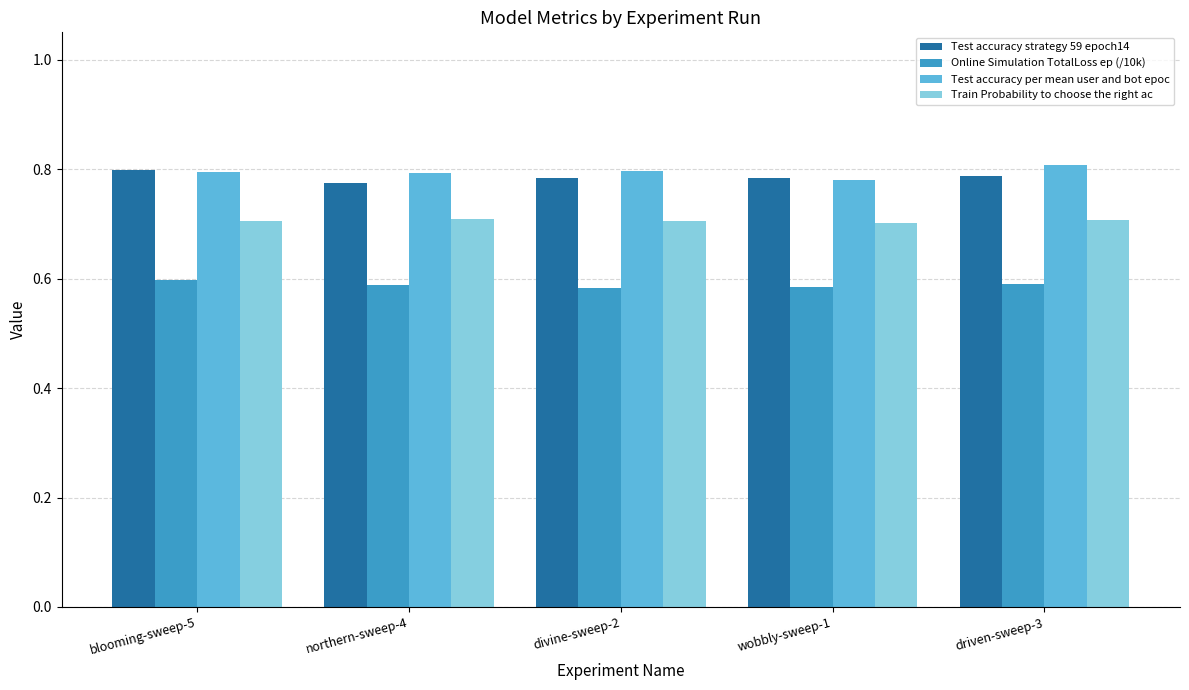

Does the chart contain stacked bars?

No